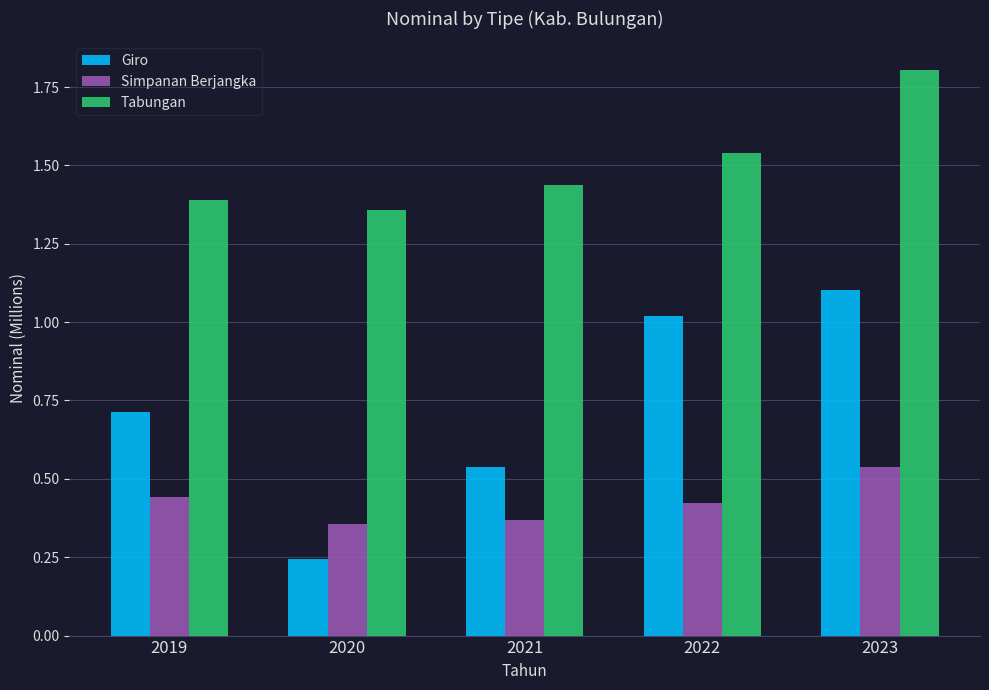

At which label is Tabungan closest to 1?

2020